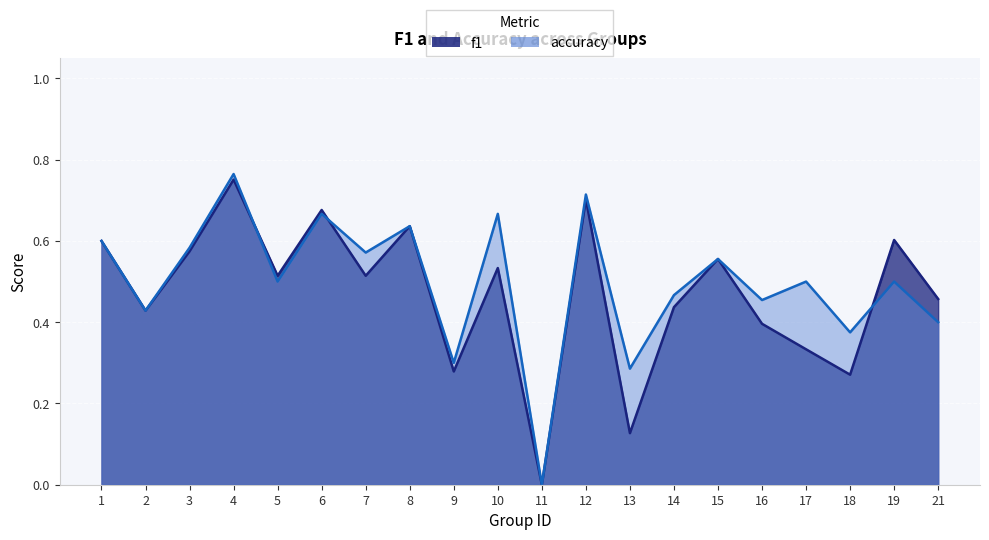

Which series changed the most between 2 and 13?

f1